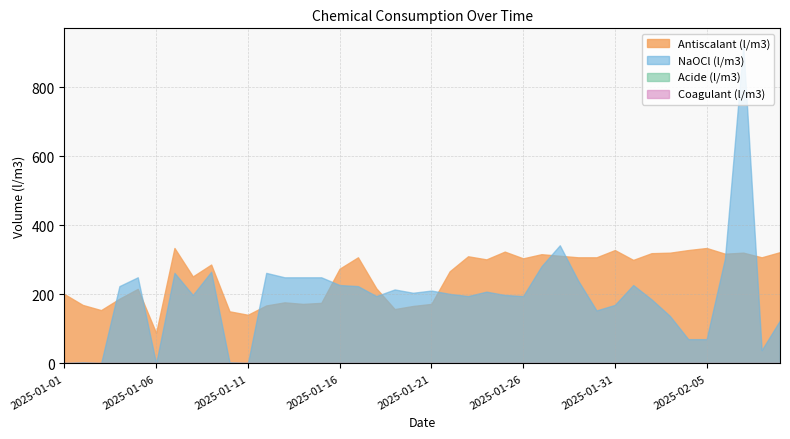

At how many categories does at least one series exceed 260?

24